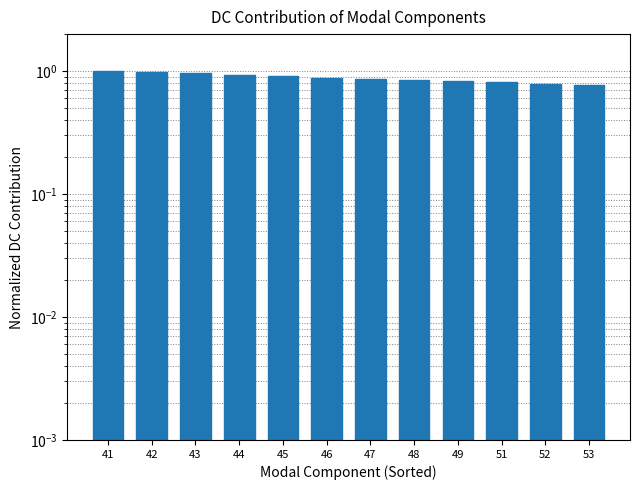

What is the greatest value displayed?

1.0